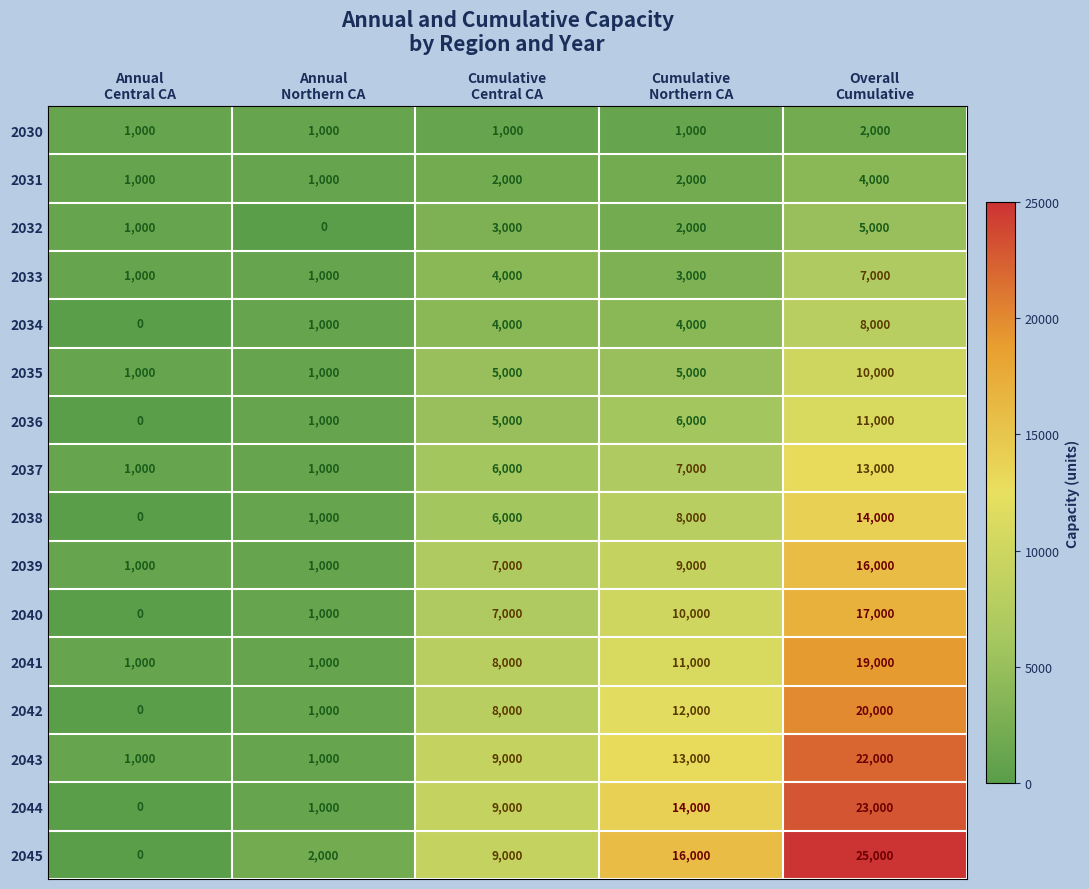

Count the number of data series in this chart.

16